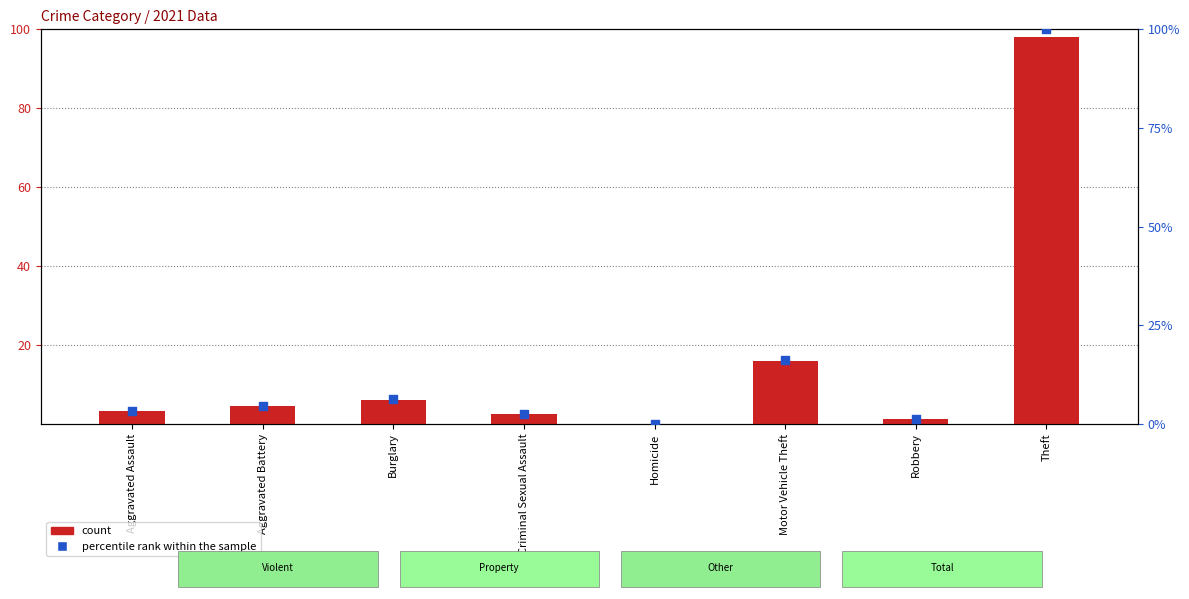

Which series contains the highest Y value?

percentile rank within the sample